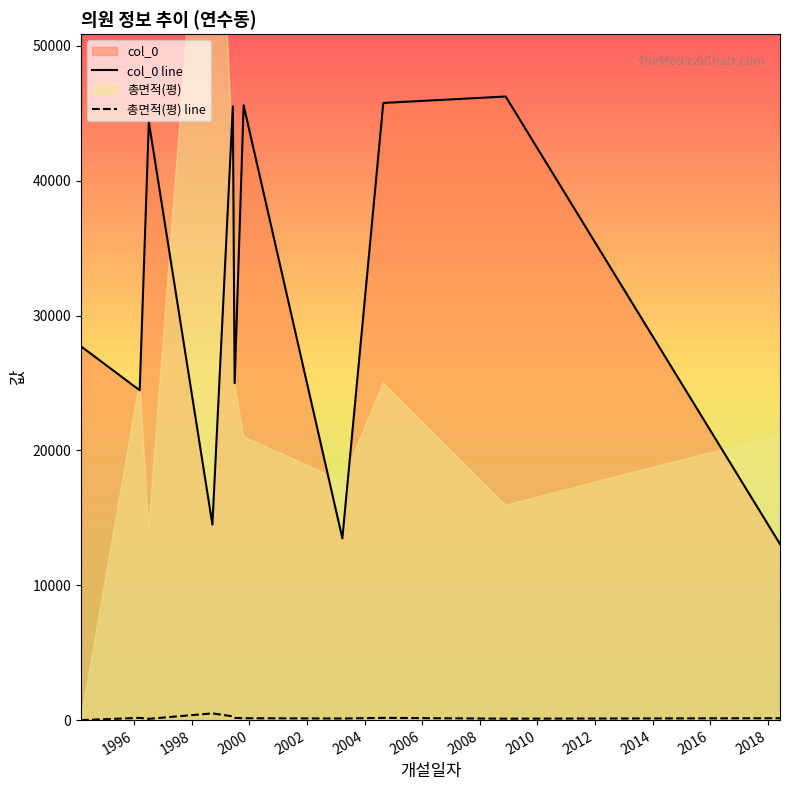

What is the minimum value for col_0 line?

13053.0